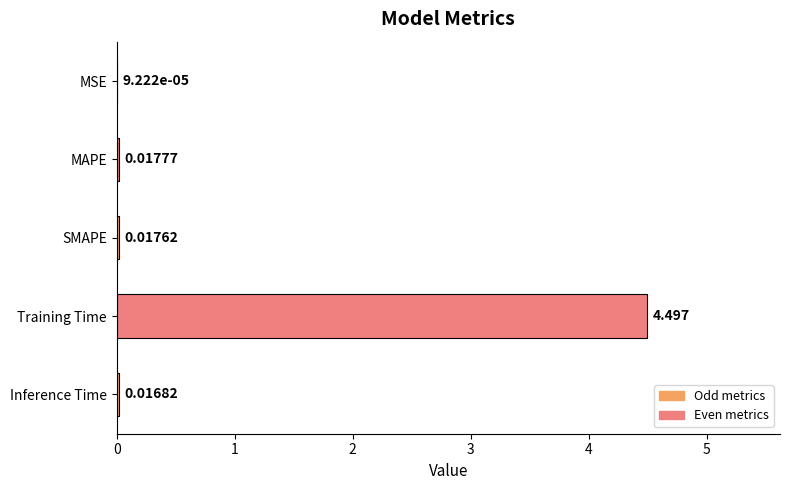

Where is the data nearest to the value 2?

MAPE